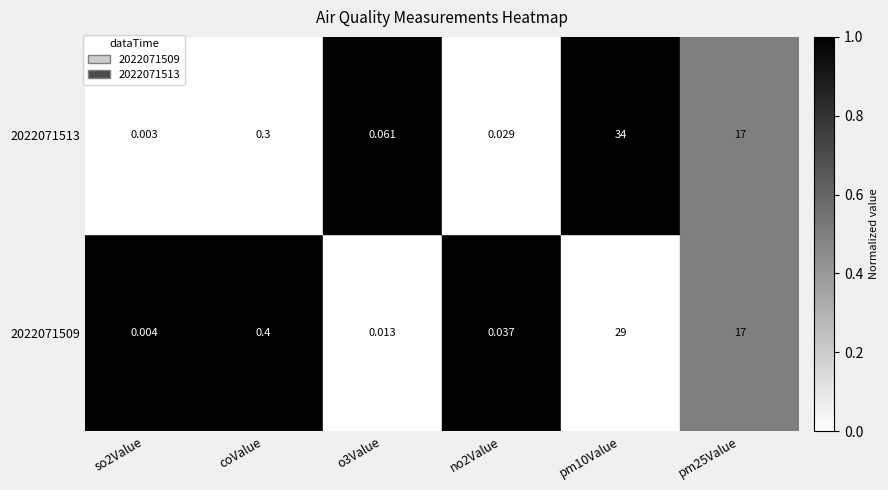

True or false: the data shows 0.4 at so2Value.

False